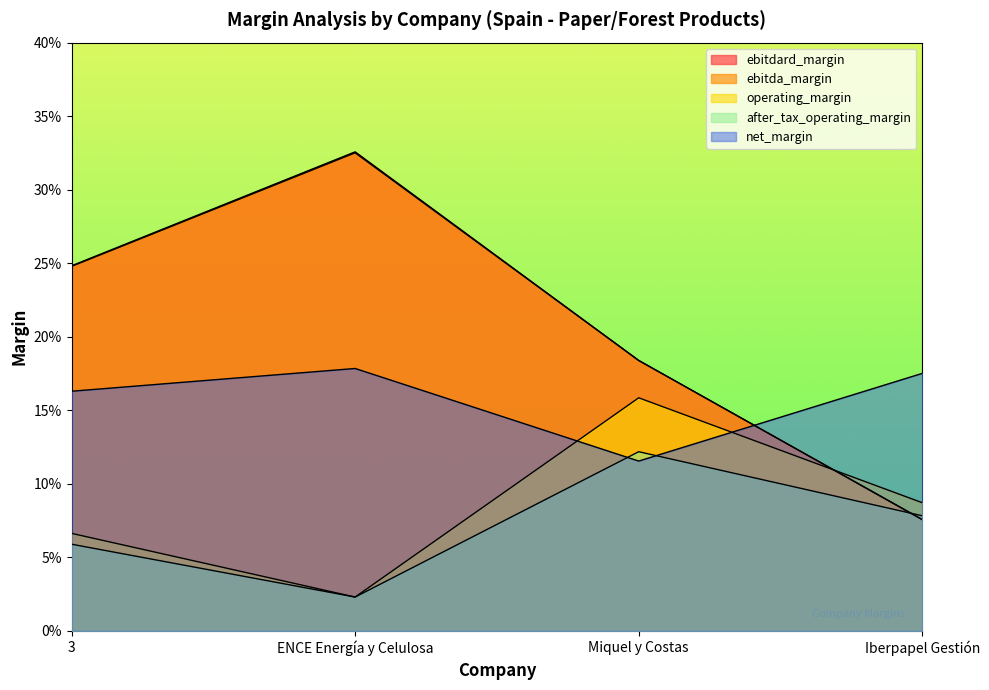

Reading left to right, list all the values displayed in this chart.

ebitdard_margin: 0.2	0.3	0.2	0.1
ebitda_margin: 0.2	0.3	0.2	0.1
operating_margin: 0.1	0.0	0.2	0.1
after_tax_operating_margin: 0.1	0.0	0.1	0.1
net_margin: 0.2	0.2	0.1	0.2